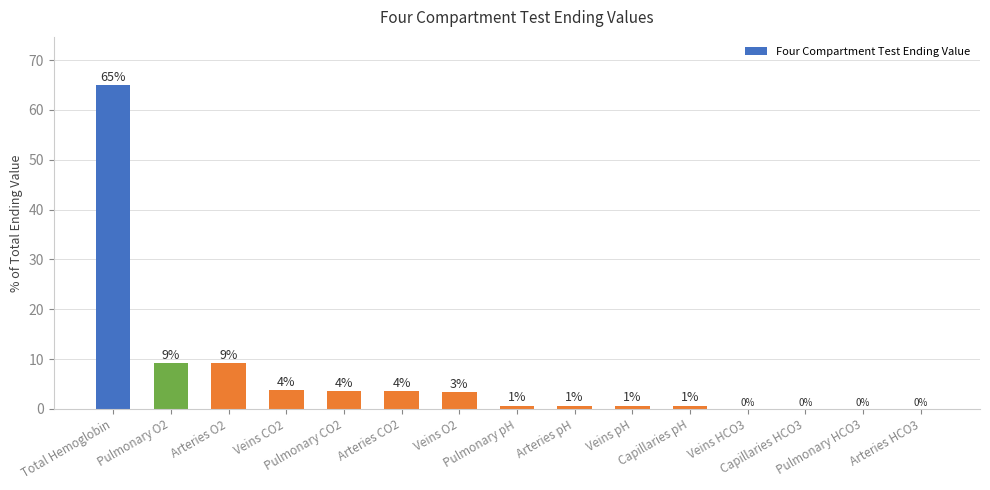

List the labels in order of value, largest first.

Total Hemoglobin, Pulmonary O2, Arteries O2, Veins CO2, Pulmonary CO2, Arteries CO2, Veins O2, Pulmonary pH, Arteries pH, Veins pH, Capillaries pH, Veins HCO3, Capillaries HCO3, Pulmonary HCO3, Arteries HCO3